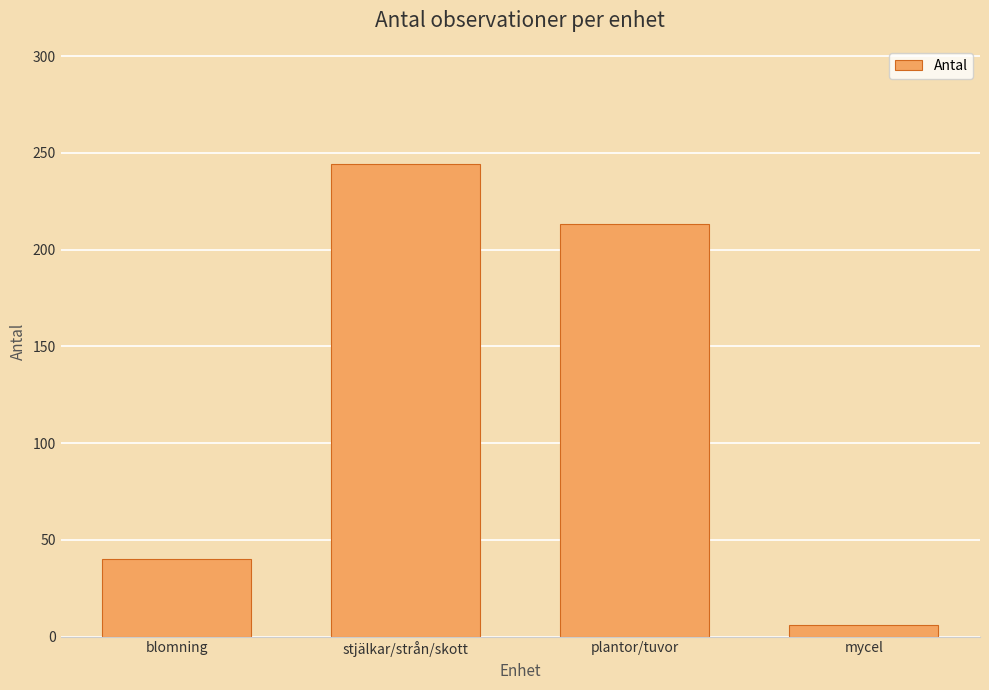

Is it true that the value at mycel is 6?

True